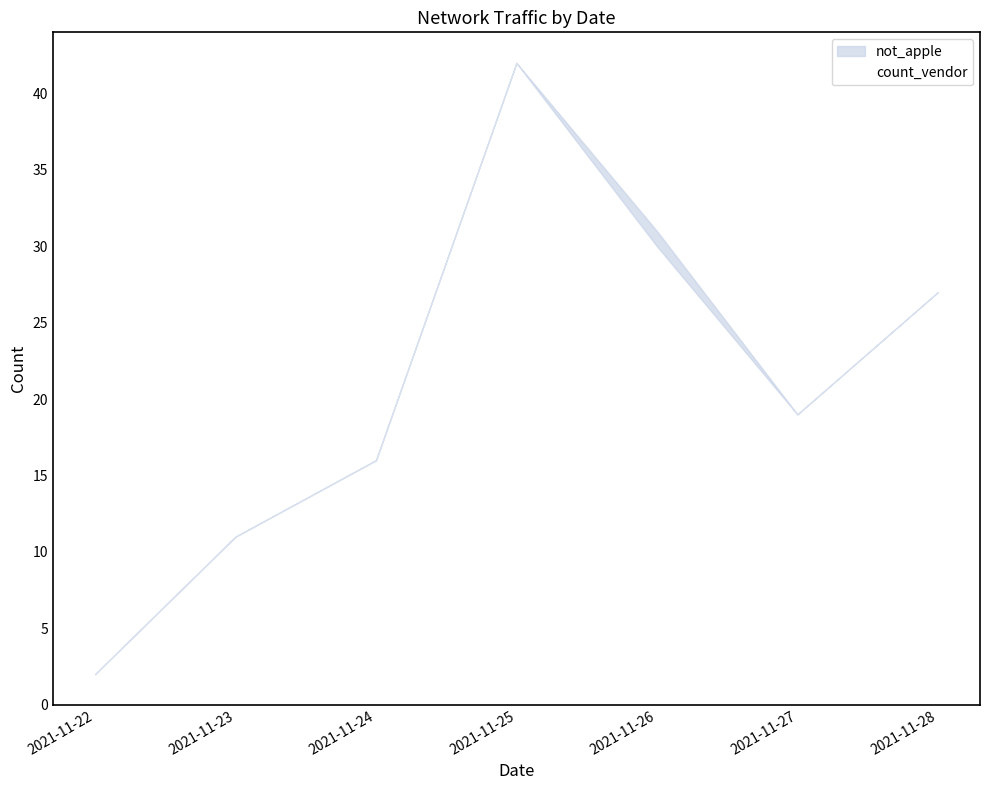

True or false: count_vendor and not_apple intersect in this chart.

False